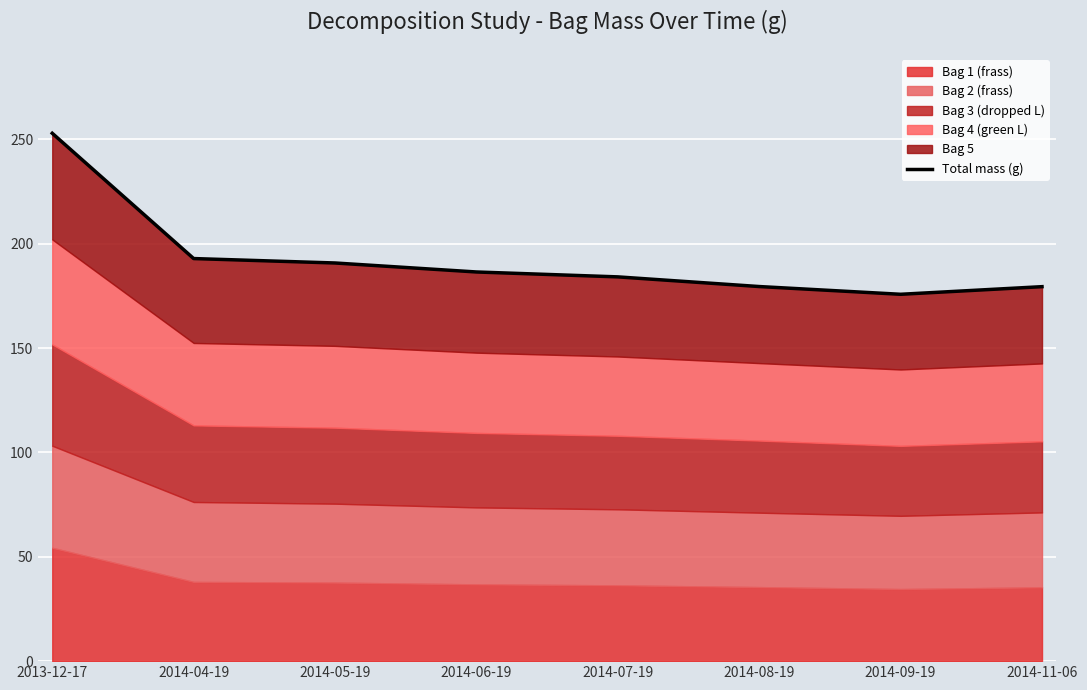

Reading left to right, what are all the values shown in this chart?

253.0	192.9	190.8	186.5	184.2	179.5	175.8	179.5